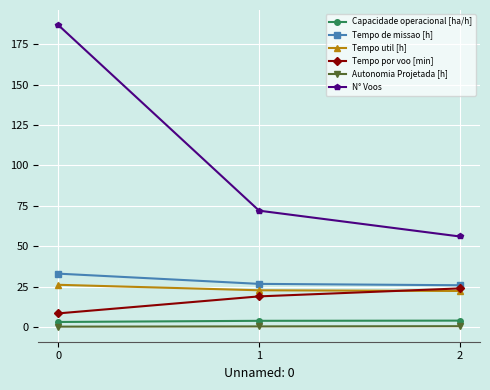

What is the sum of all Capacidade operacional [ha/h] values?

10.7